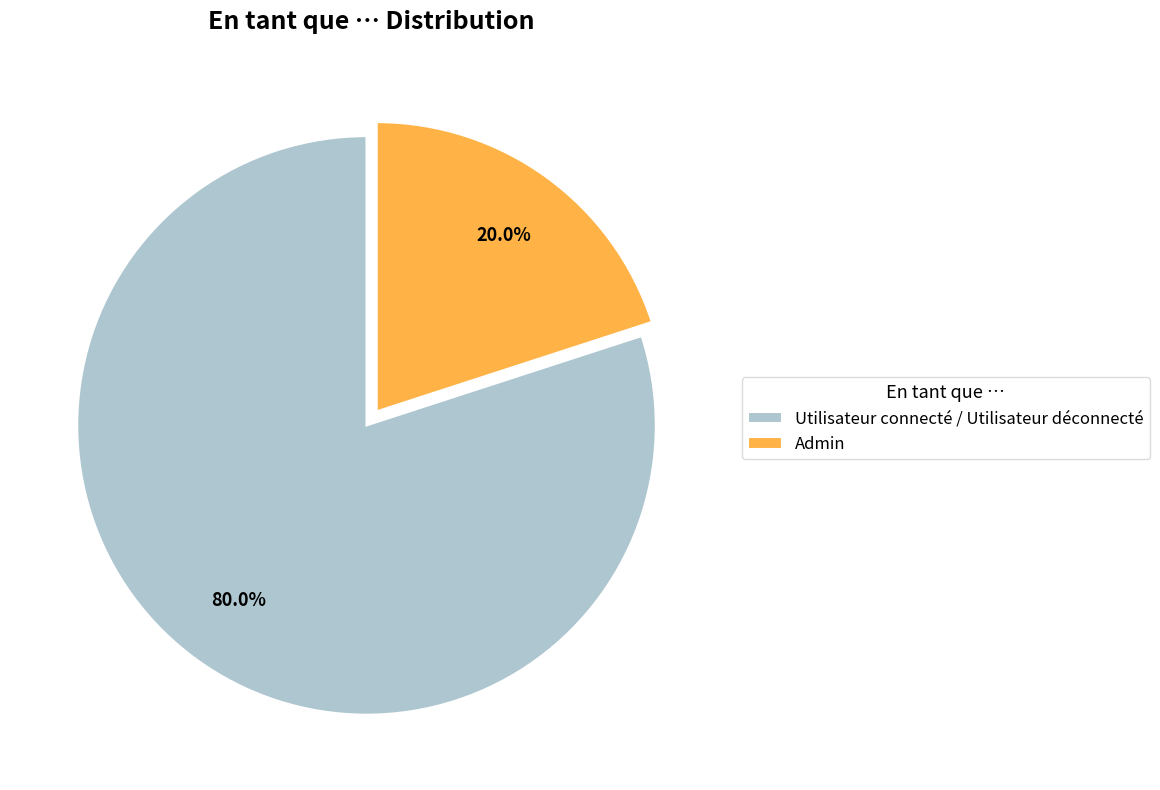

To the nearest percent, what portion does Admin represent?

20%